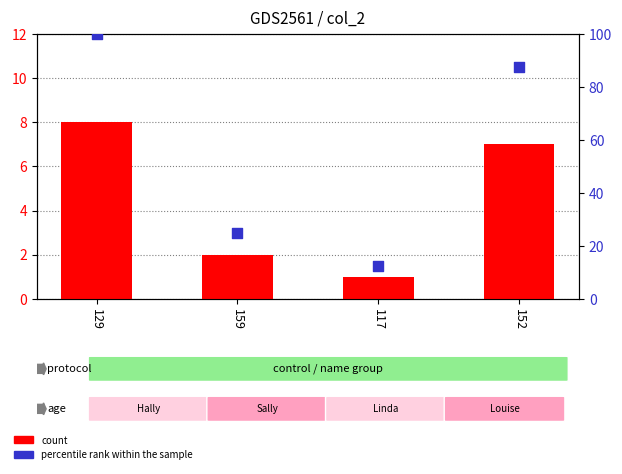

Which series has the largest total across all categories?

percentile rank within the sample